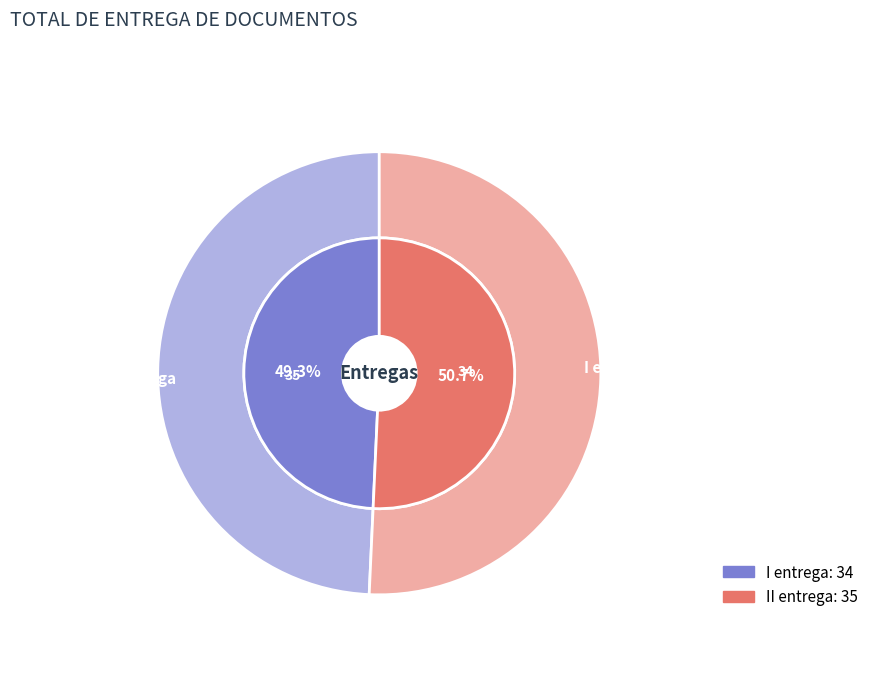

Count the number of slices in the pie.

2